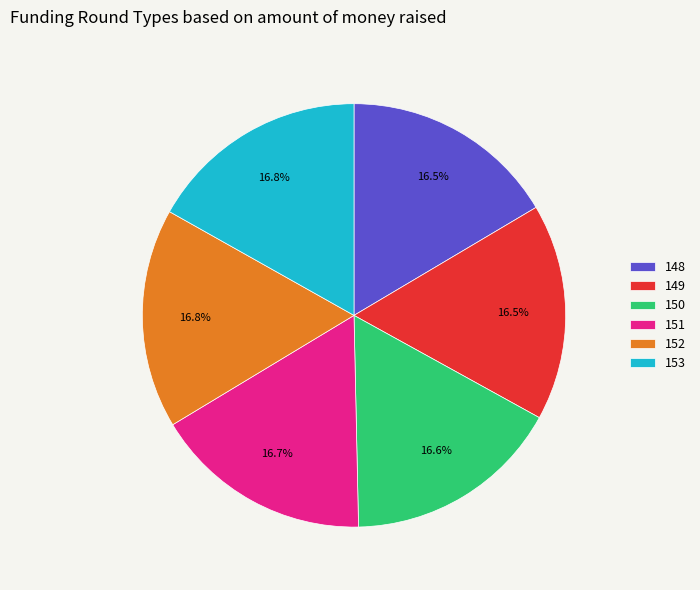

Does any single category account for the majority?

No